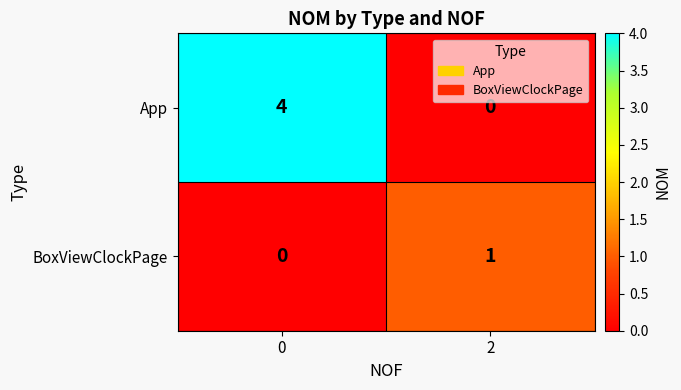

What is the difference between the maximum and minimum values in the App series?

4